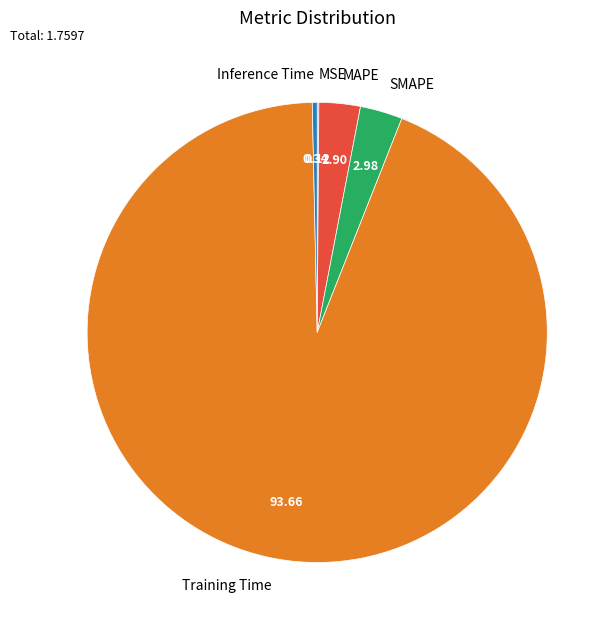

True or false: Training Time accounts for 94% of the total.

True